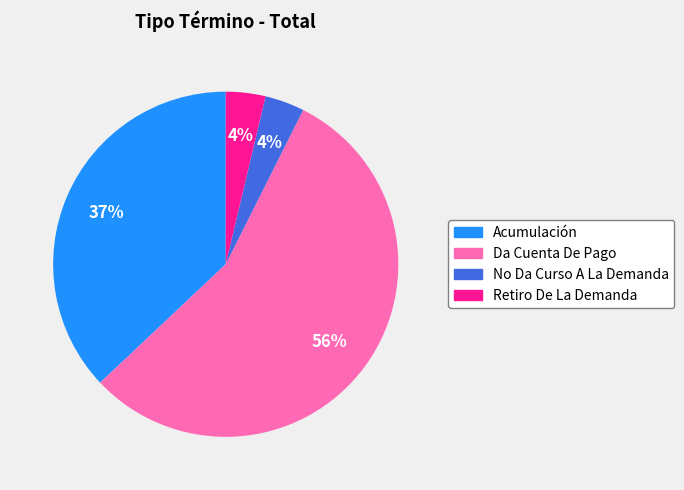

The Acumulación slice represents 37% of the pie. True or false?

True